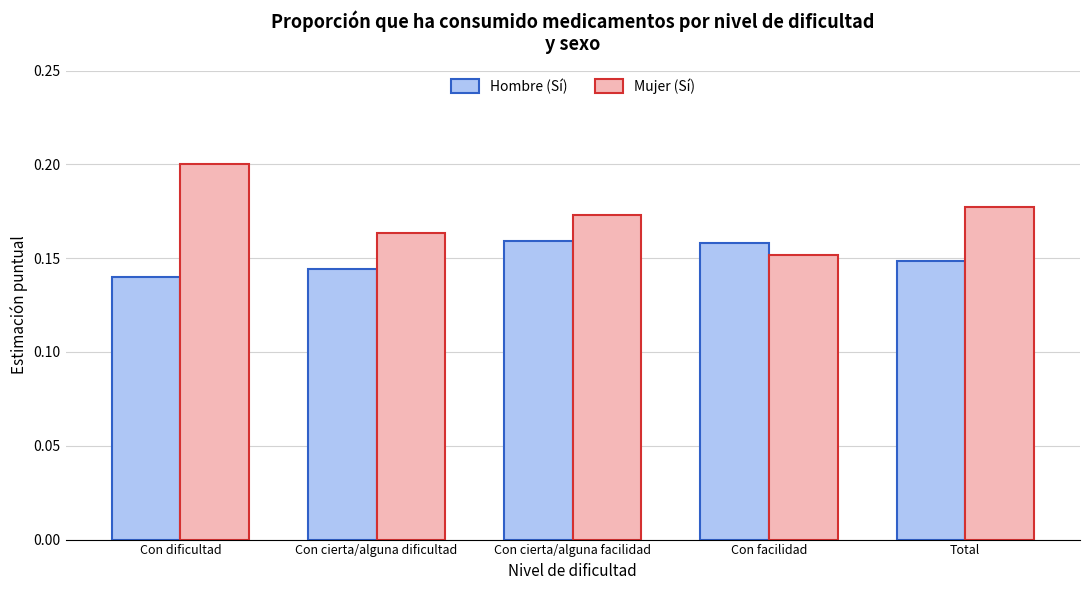

List the series in order of their overall mean, highest first.

Mujer (Sí), Hombre (Sí)